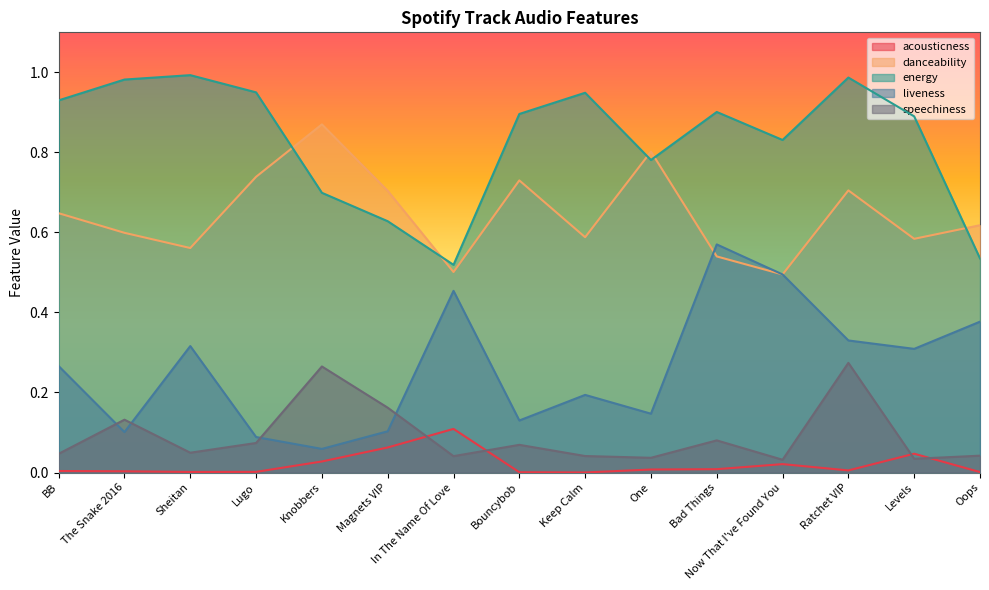

What is the label of the 11th point from the right?

Knobbers